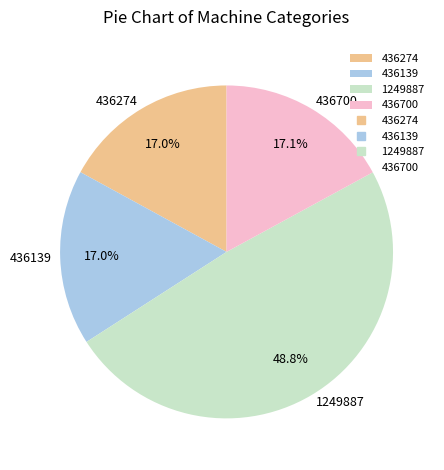

How many segments does this pie chart have?

4